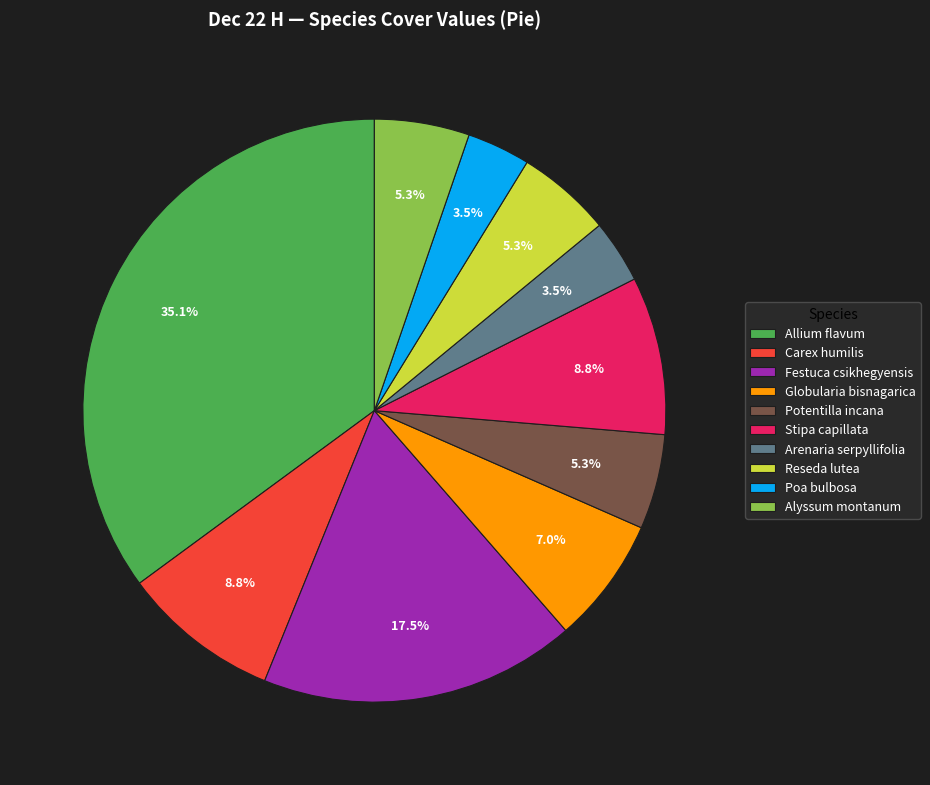

Between Festuca csikhegyensis and Stipa capillata, which is larger?

Festuca csikhegyensis